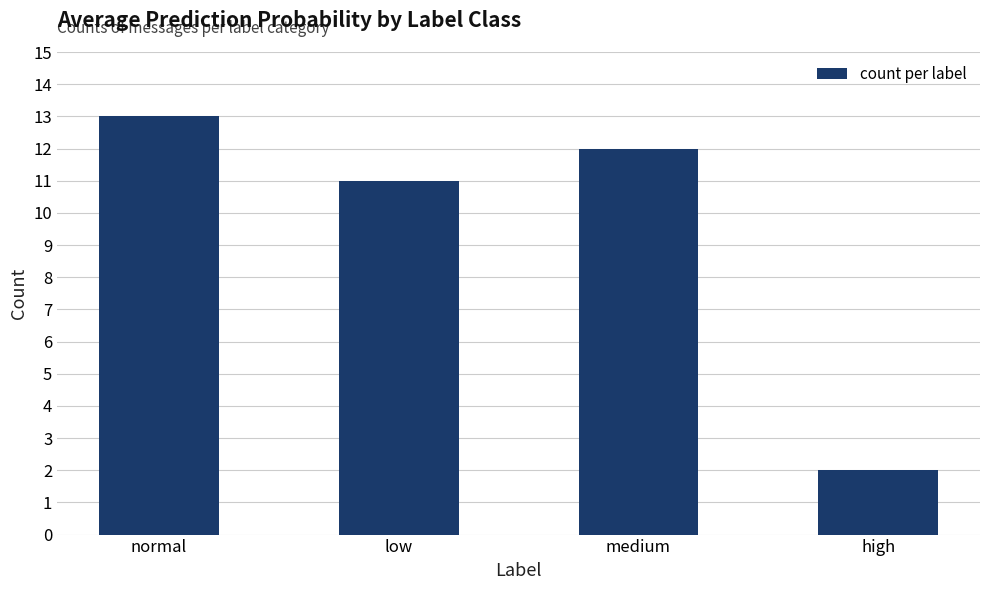

List the labels in order of value, smallest first.

high, low, medium, normal